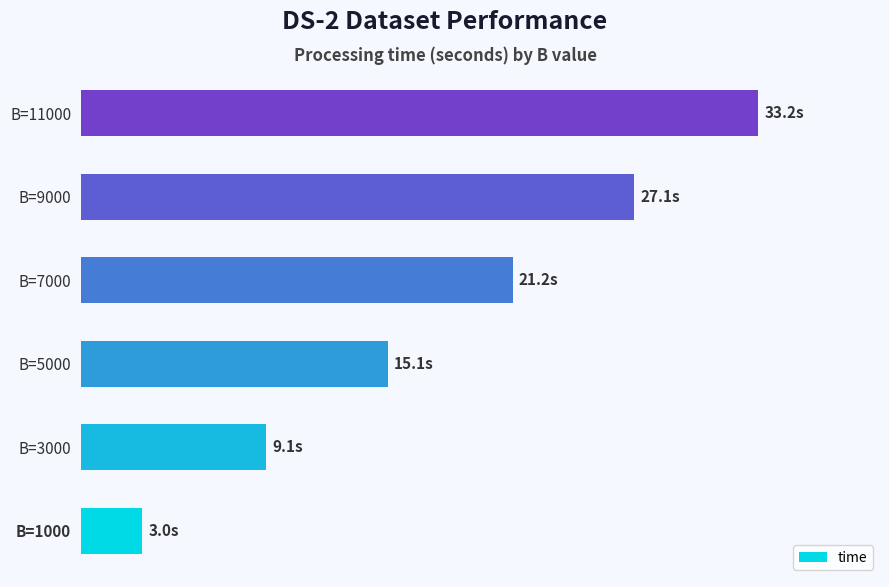

Does the chart contain stacked bars?

No